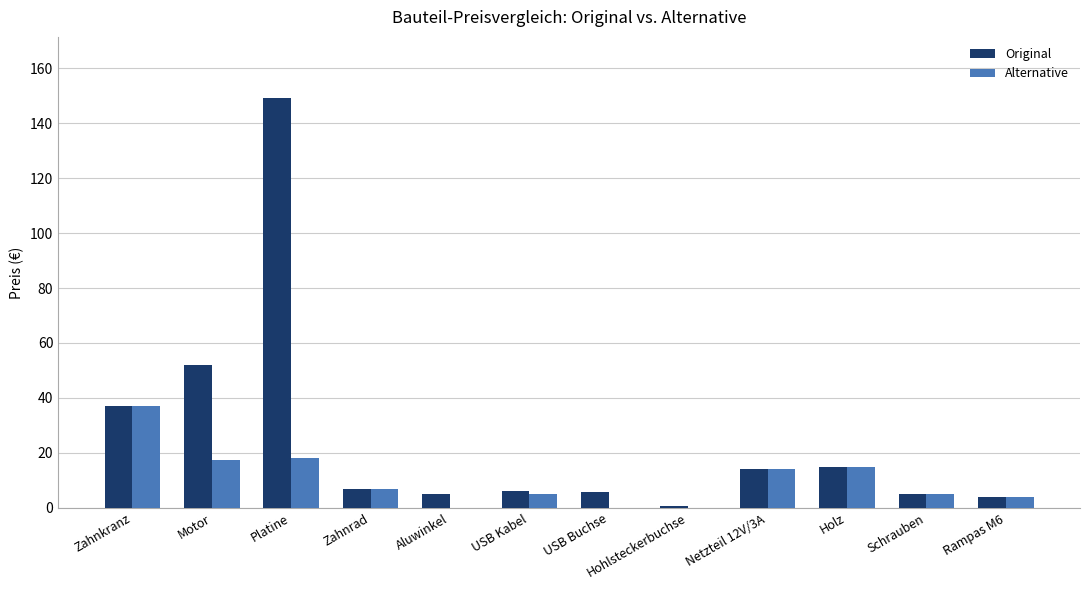

What is the sum of all Alternative values?

122.4